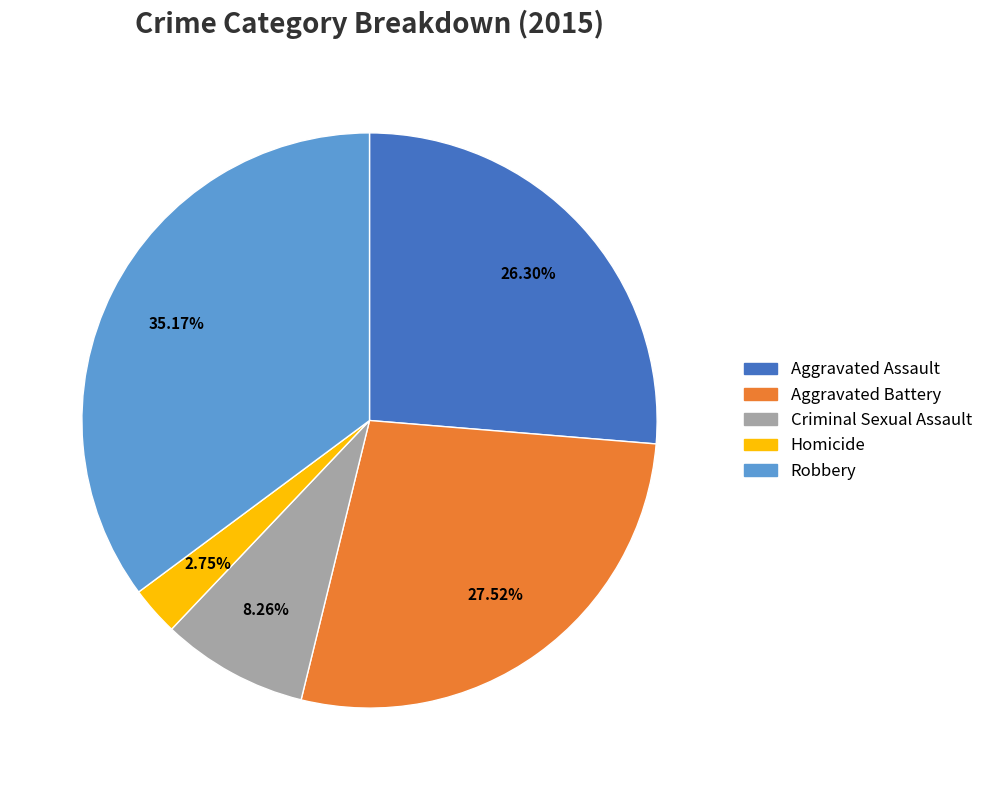

To the nearest percent, what is the difference between the Robbery and Homicide slice percentages?

32%